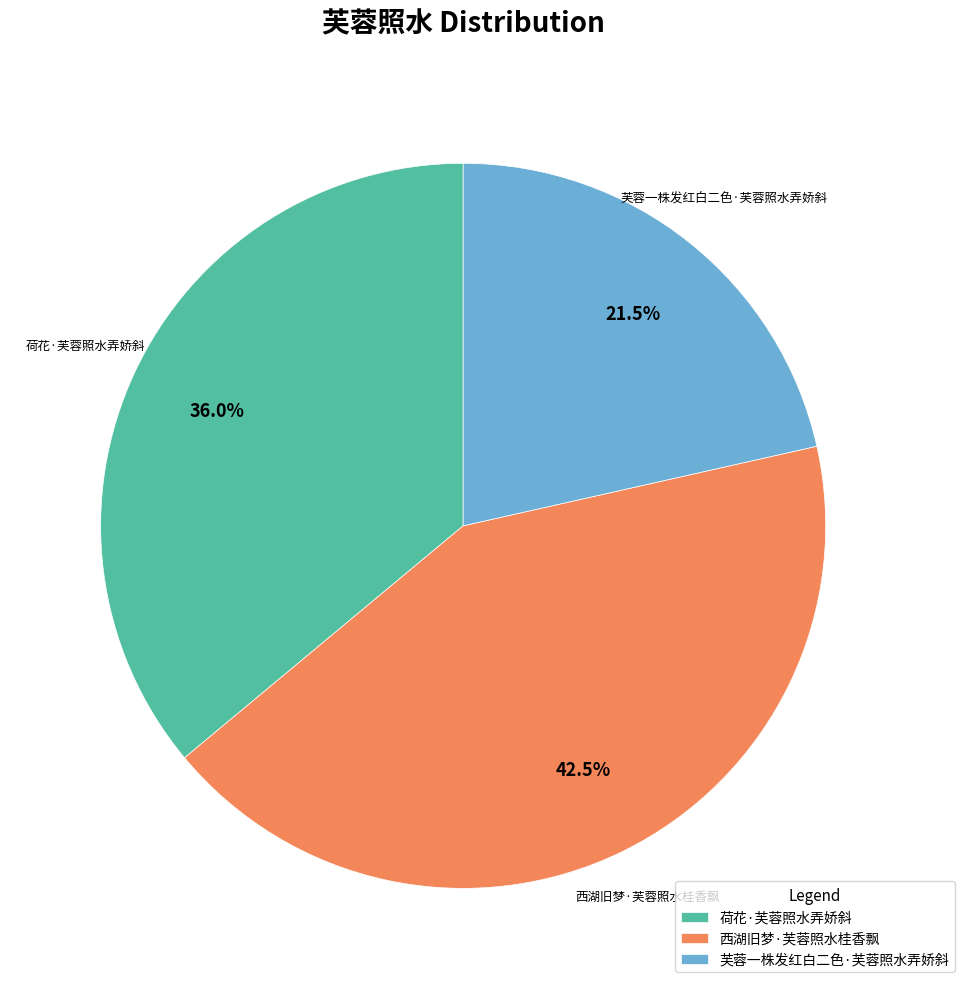

Which has a higher value, 荷花·芙蓉照水弄娇斜 or 芙蓉一株发红白二色·芙蓉照水弄娇斜?

荷花·芙蓉照水弄娇斜